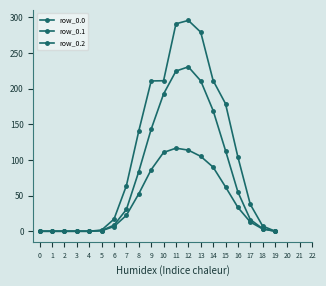

Reading left to right, list all the values displayed in this chart.

row_0.0: 0.0	0.0	0.0	0.0	0.0	1.7	17.0	63.9	140.6	210.7	211.0	290.8	295.5	279.1	211.3	178.9	104.0	37.7	7.3	0.1
row_0.1: 0.0	0.0	0.0	0.0	0.0	0.9	8.6	30.5	83.7	143.1	192.4	224.5	230.5	210.8	169.2	113.1	55.0	16.5	3.6	0.1
row_0.2: 0.0	0.0	0.0	0.0	0.0	0.7	6.6	22.3	52.5	86.3	110.5	116.5	113.7	105.0	89.9	62.2	33.4	12.9	3.2	0.0